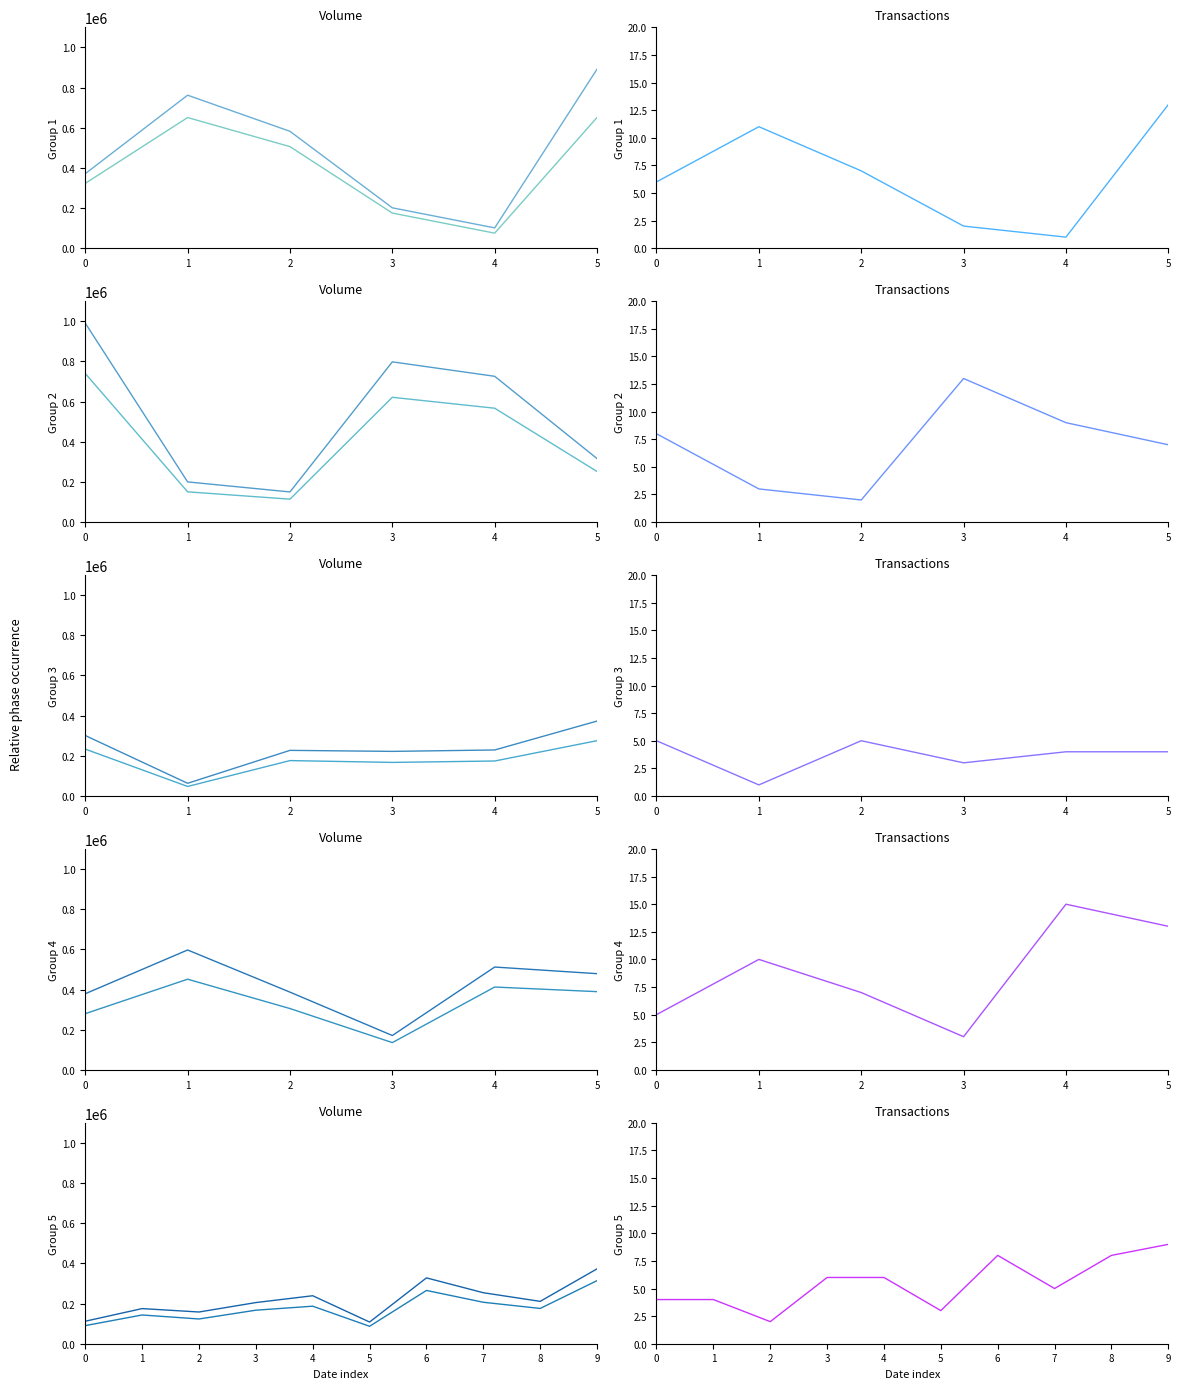

True or false: col_8 and col_5 intersect in this chart.

False